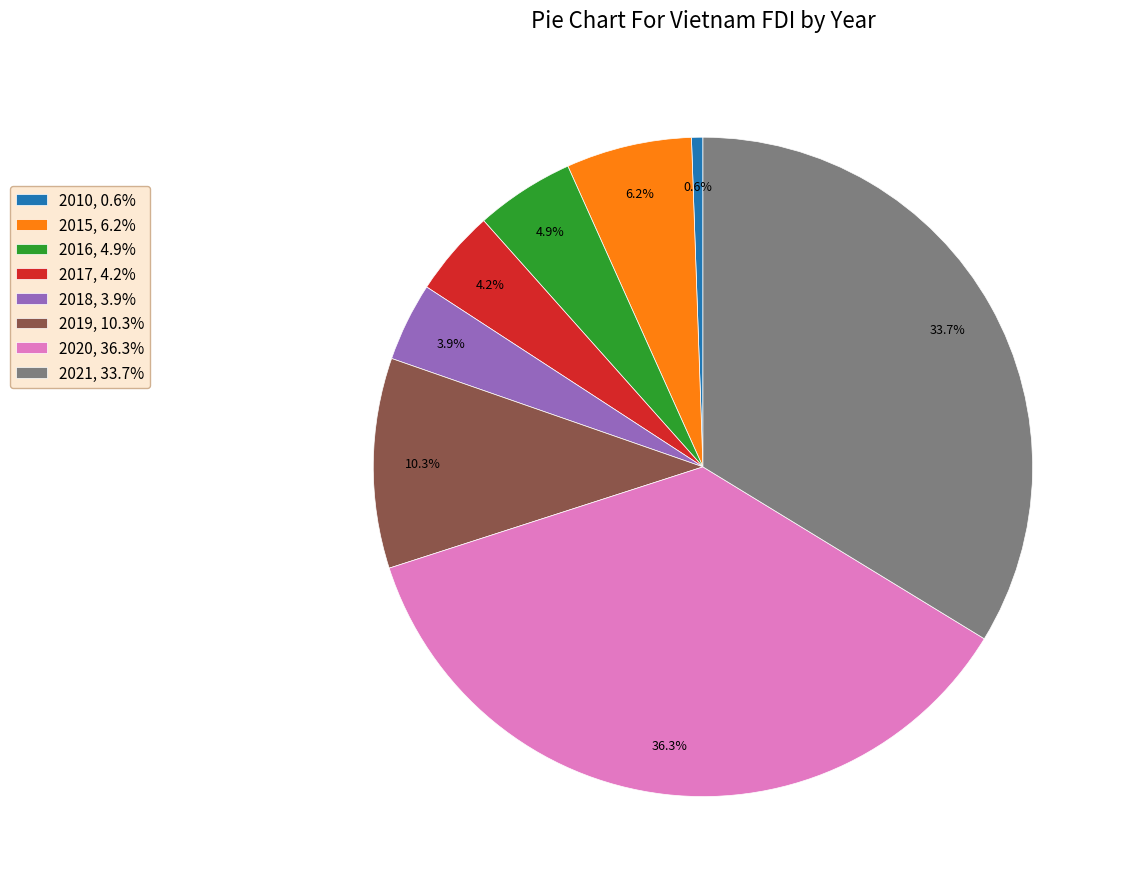

Is the sum of 2019 and 2016 greater than half?

No